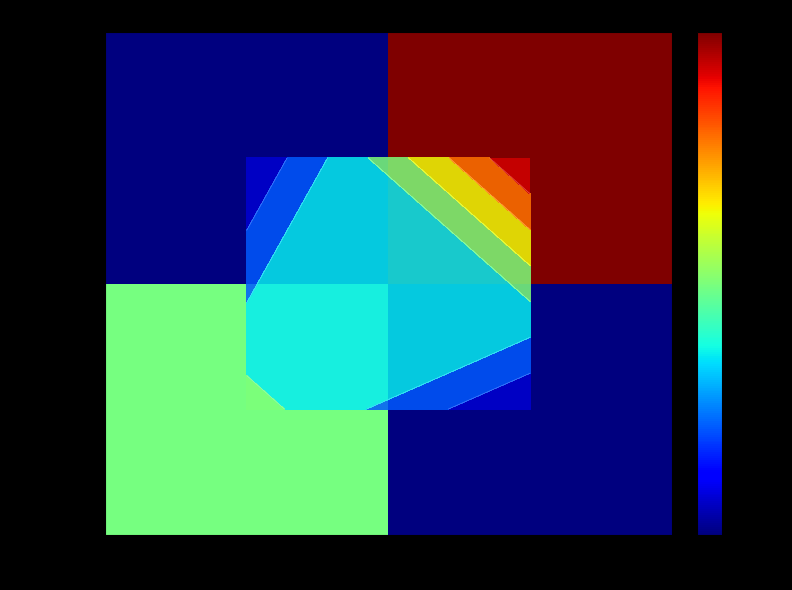

Between 4256 and 809625161, which series saw the biggest shift?

39264456